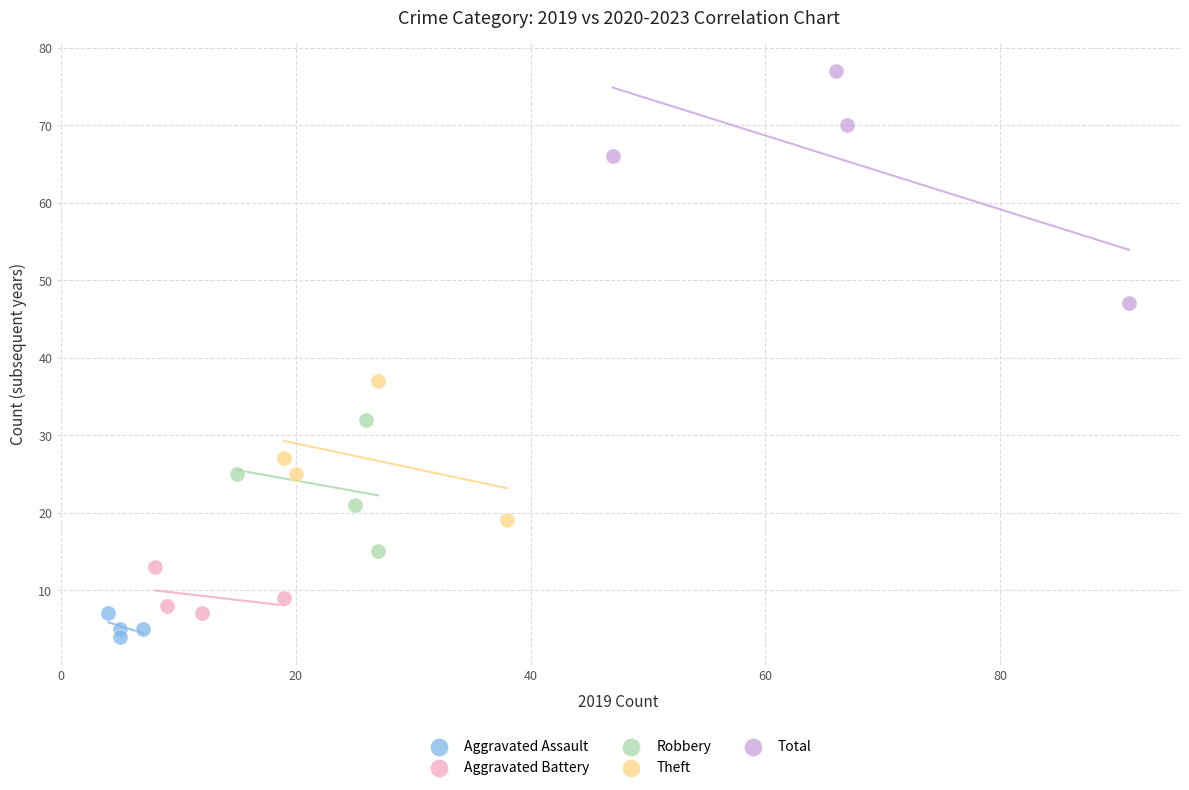

Which series reaches the maximum Y coordinate?

Total